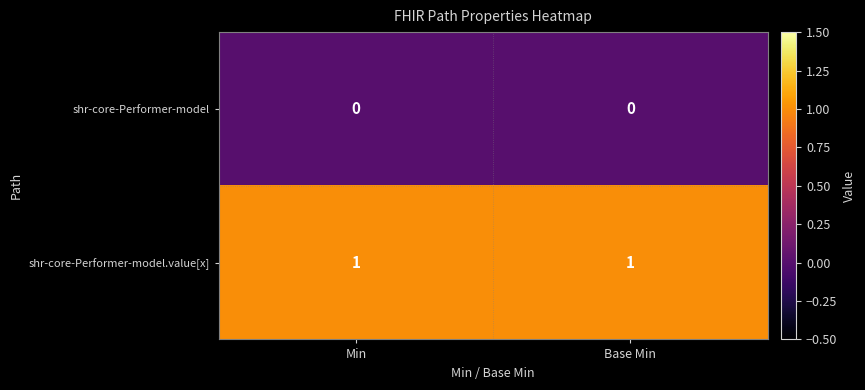

Is the value of shr-core-Performer-model.value[x] at Base Min greater than the value of shr-core-Performer-model at Min?

Yes